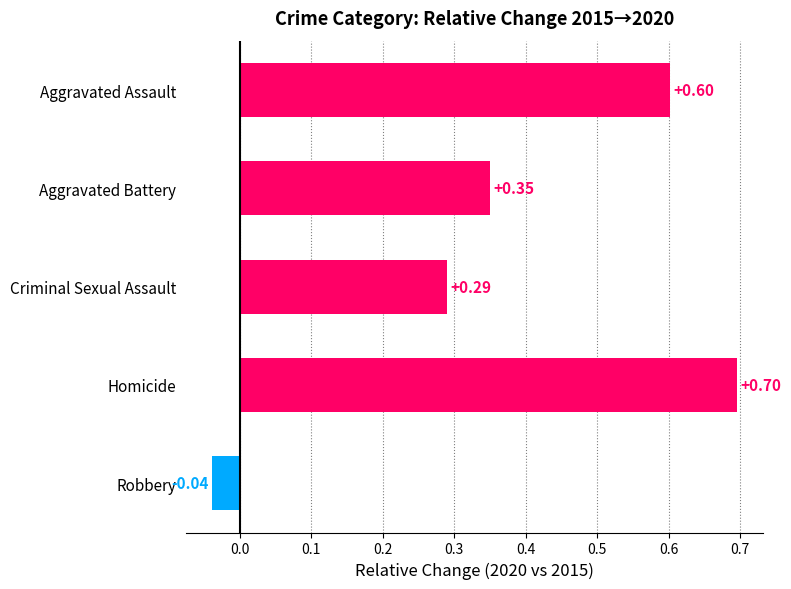

Rank the categories by value from highest to lowest.

Homicide, Aggravated Assault, Aggravated Battery, Criminal Sexual Assault, Robbery